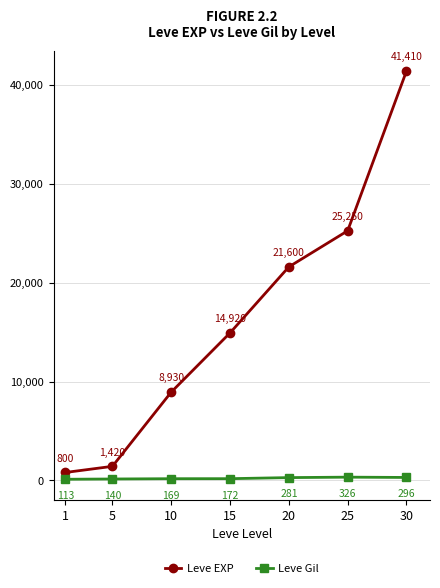

Is it true that Leve Gil equals 169 at 10?

True